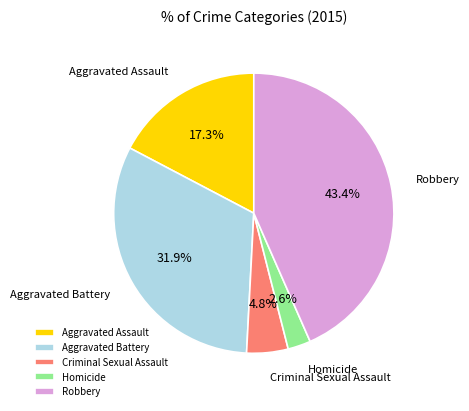

What is the ratio of the value at Criminal Sexual Assault to the value at Aggravated Assault?

0.3